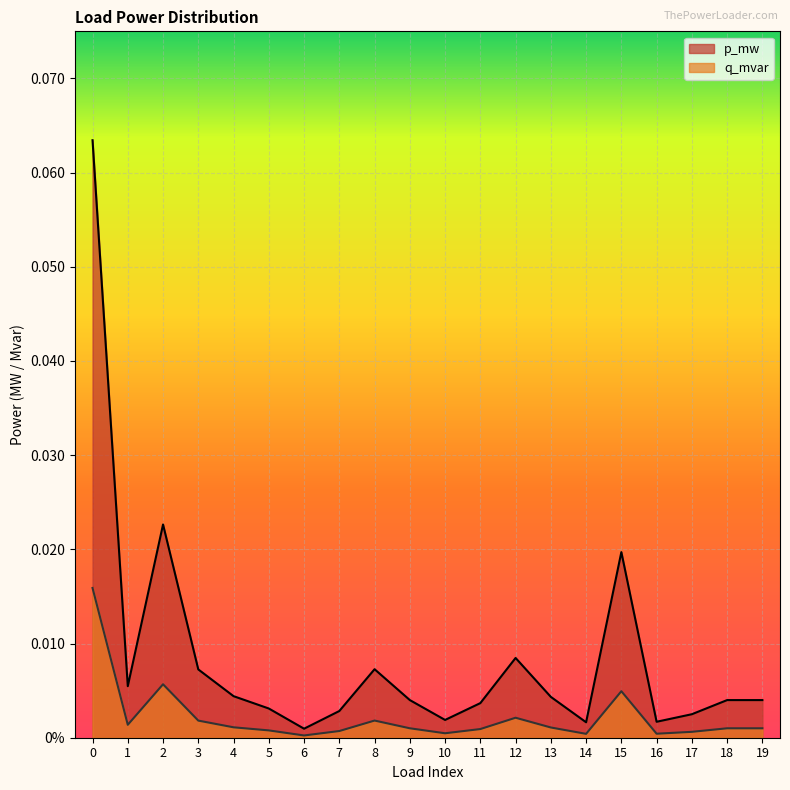

How many interior local peaks does the p_mw series have?

4